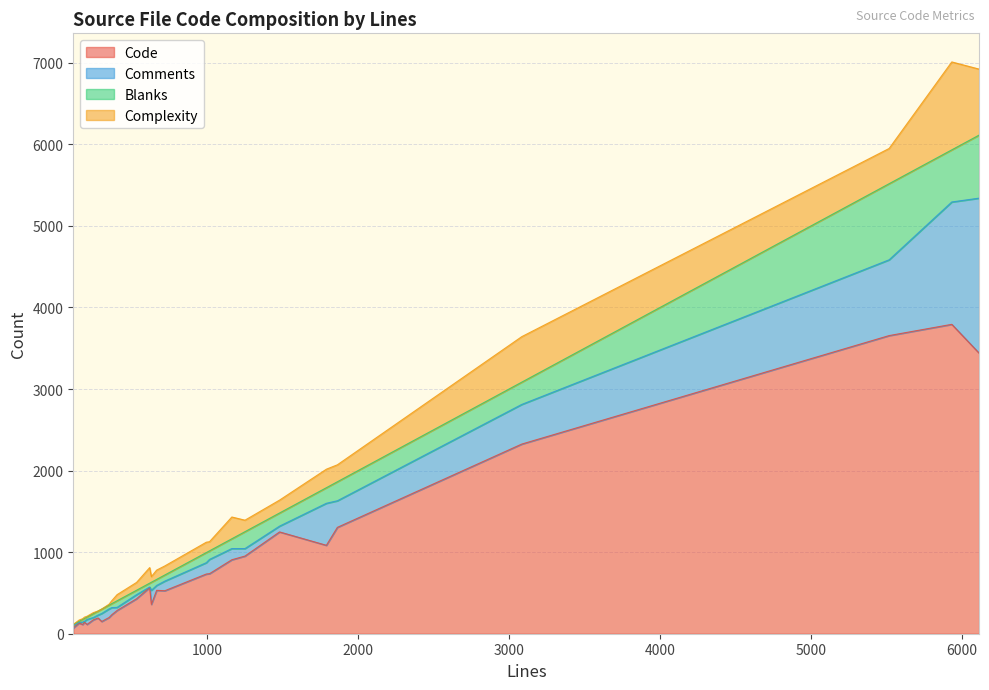

What is the maximum value for Code?

3793